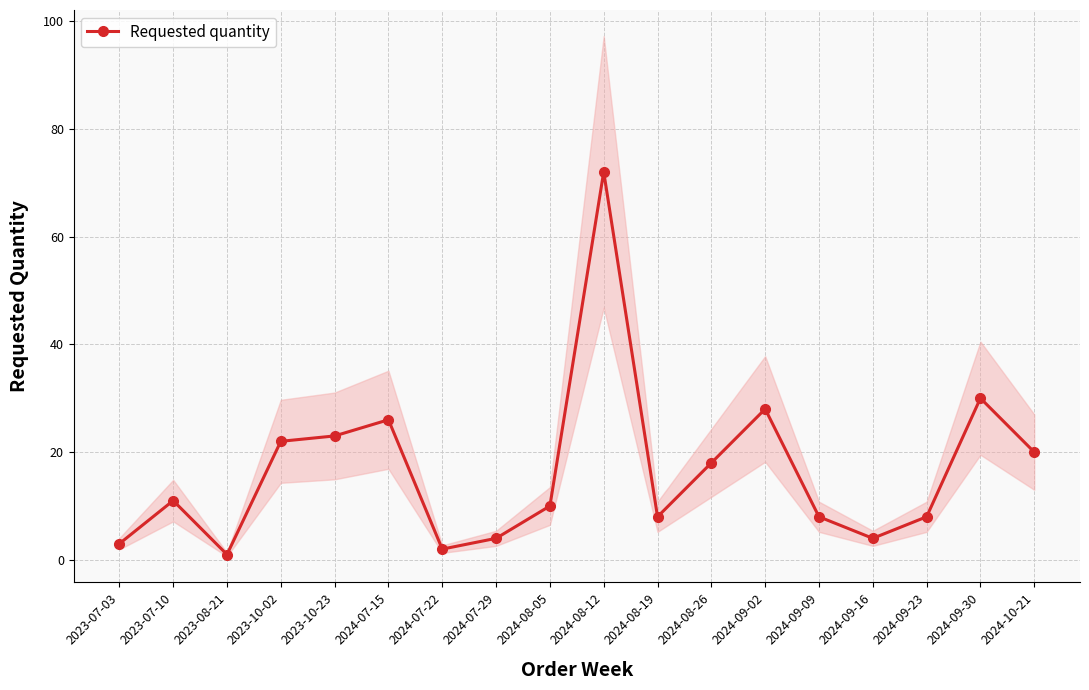

How many distinct data groups are displayed?

1